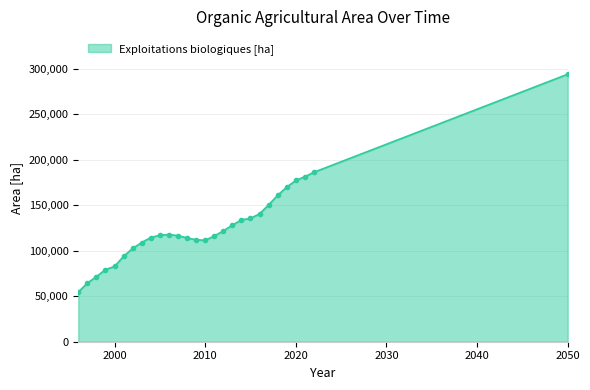

Does the chart have visible grid lines?

Yes